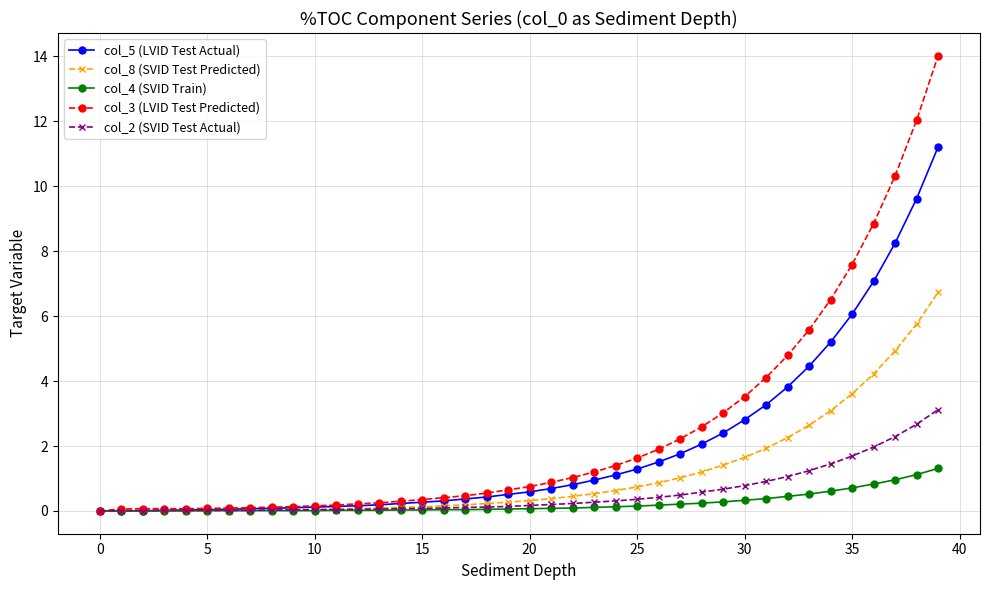

What is the value of the col_5 (LVID Test Actual) point at the 30th from the left?

2.4